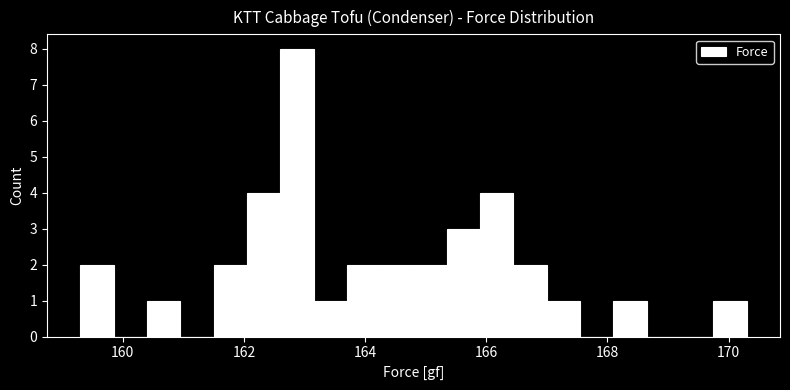

Read against the x-axis, roughly where is the centre of the tallest bar?

162.8